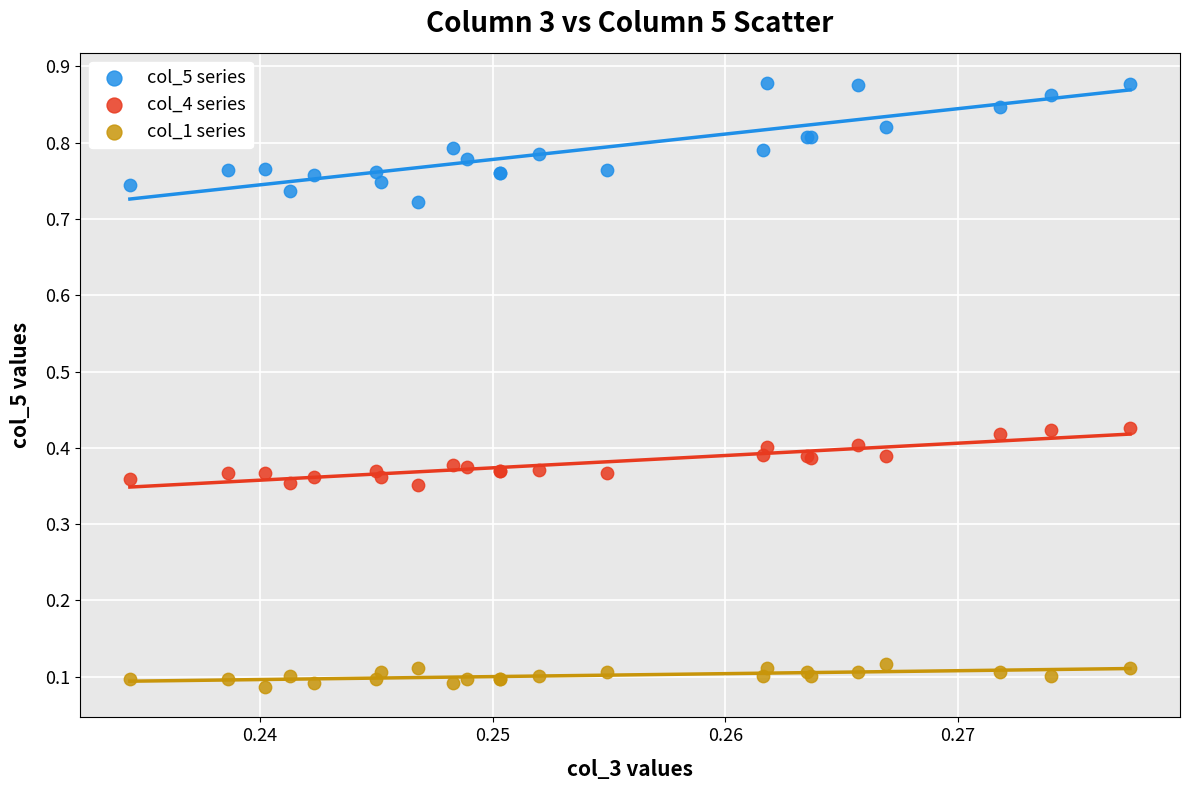

Which series reaches the maximum Y coordinate?

col_5 series